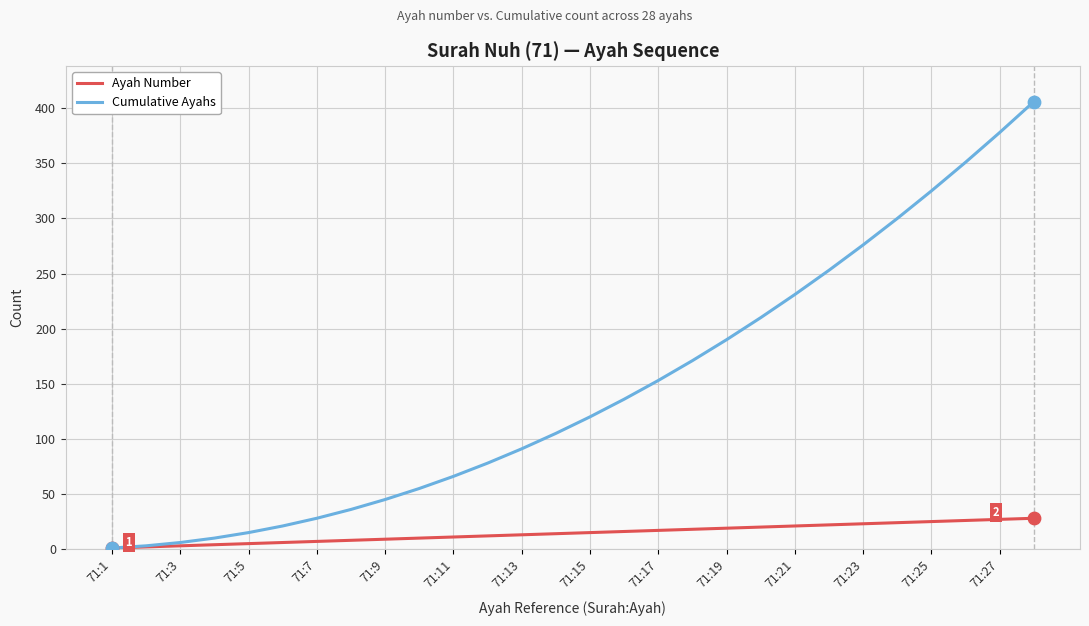

What are all the series names shown in the legend?

Ayah Number, Cumulative Ayahs